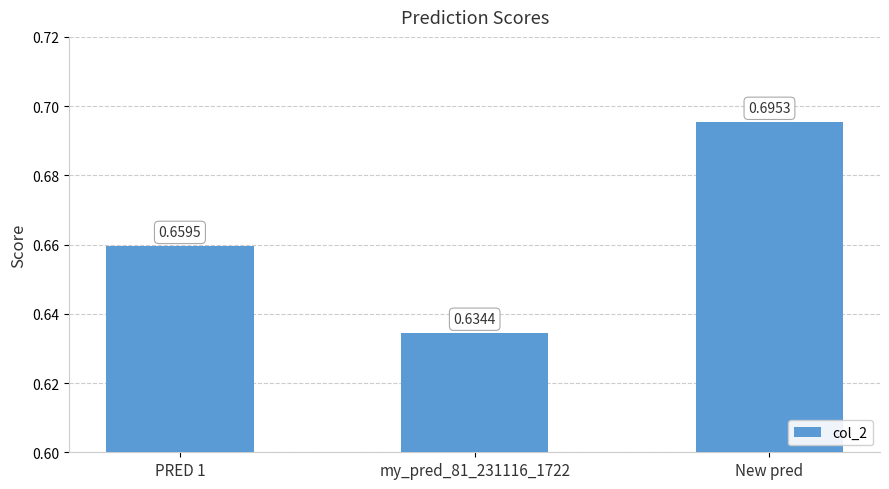

At which category does the chart reach its peak across all series?

New pred